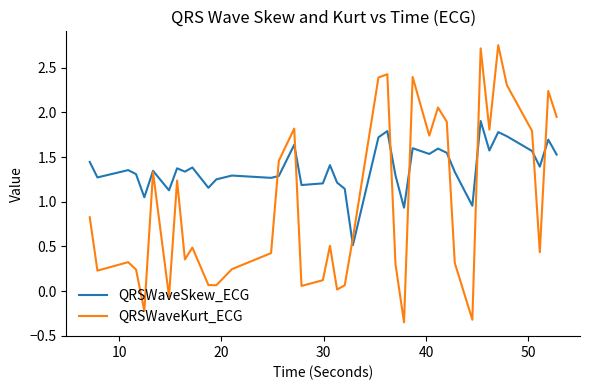

List the series in order of their overall mean, highest first.

QRSWaveSkew_ECG, QRSWaveKurt_ECG